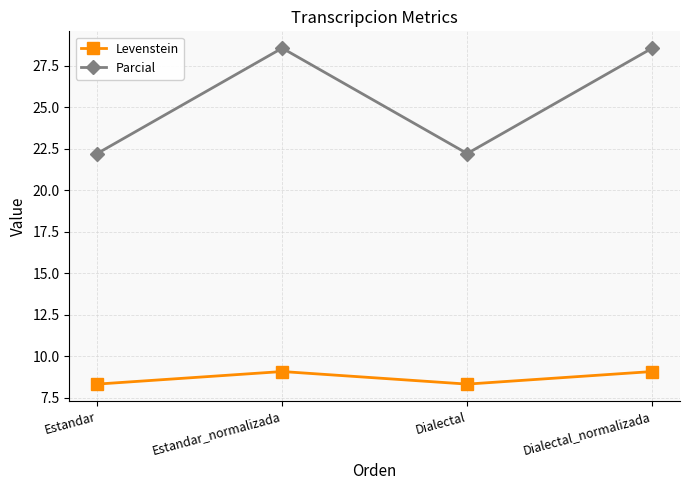

True or false: Parcial and Levenstein cross at least once.

False